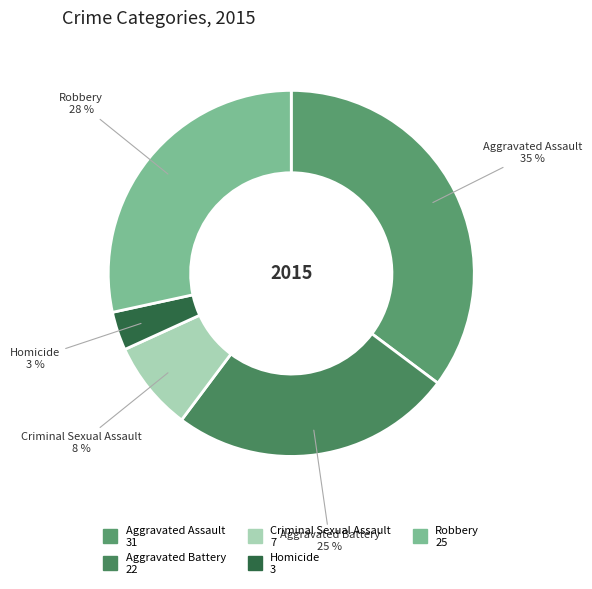

The Homicide slice represents 3% of the pie. True or false?

True